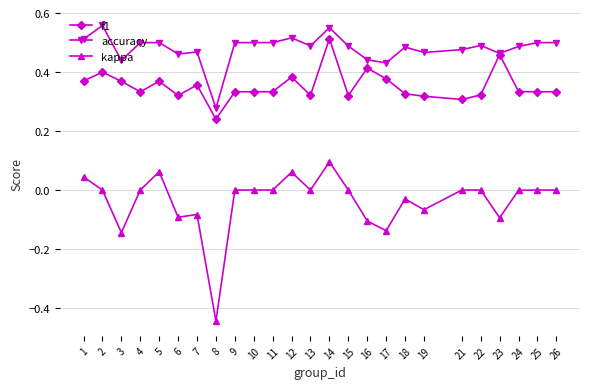

Which series has the largest total across all categories?

accuracy